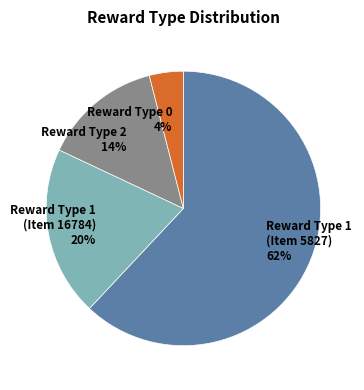

Rank the categories by value from lowest to highest.

Reward Type 0, Reward Type 2, Reward Type 1 (Item 16784), Reward Type 1 (Item 5827)